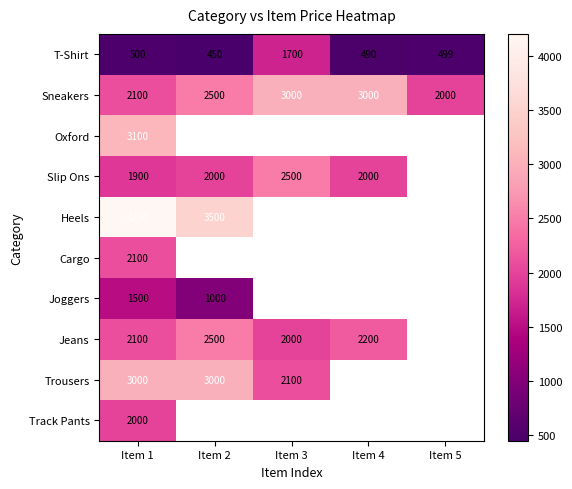

Which category has the highest value in the Slip Ons series?

Item 3